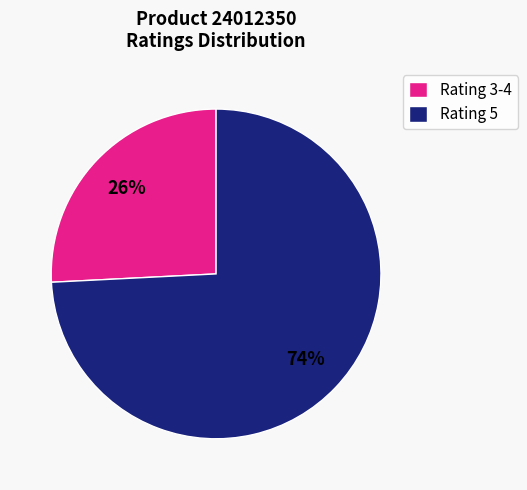

Rank the categories by value from highest to lowest.

Rating 5, Rating 3-4